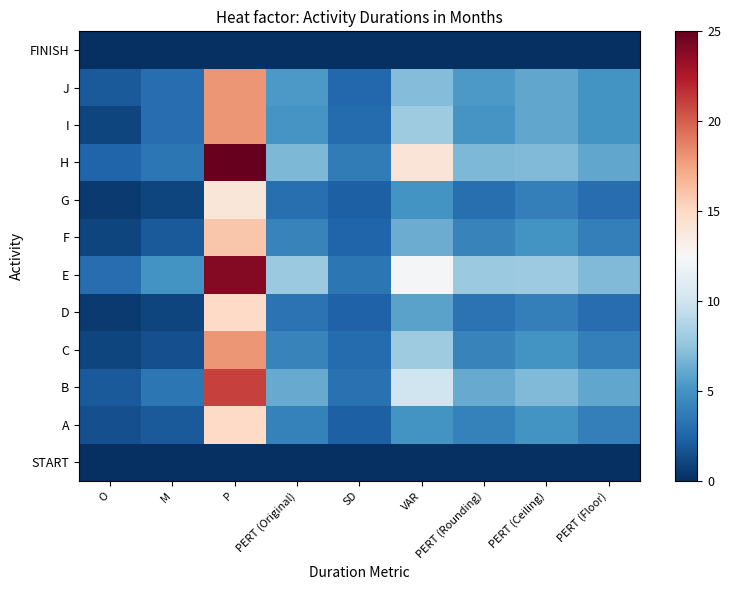

How many data points does each series have?

9